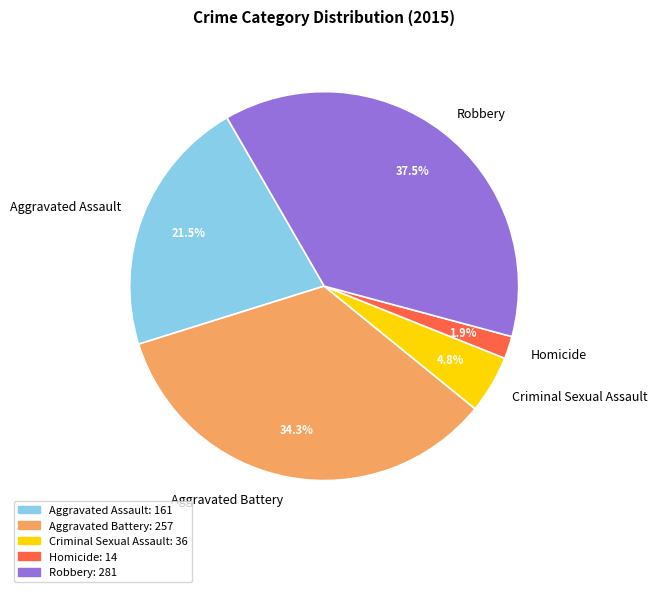

To the nearest percent, what is the difference between the largest and smallest slice percentages?

36%